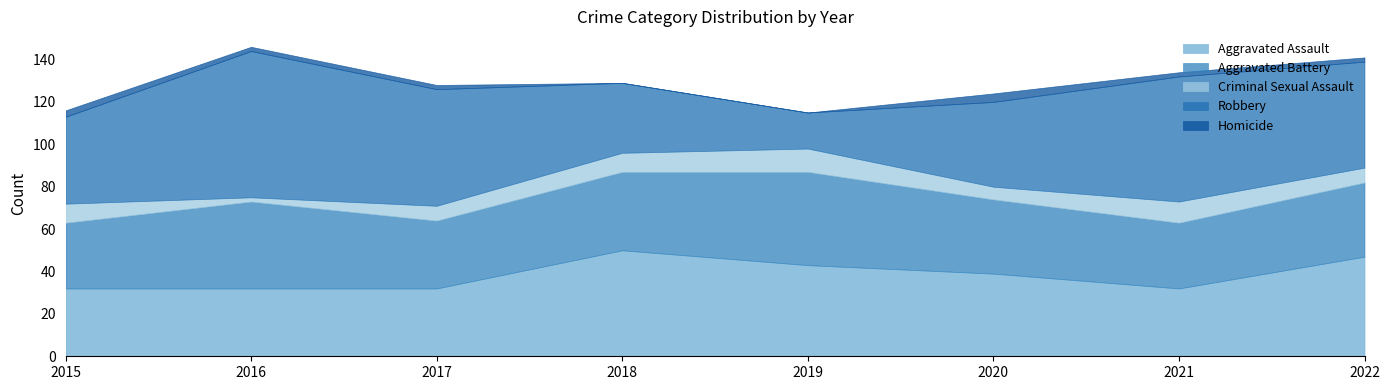

What is the maximum value for Aggravated Assault?

50